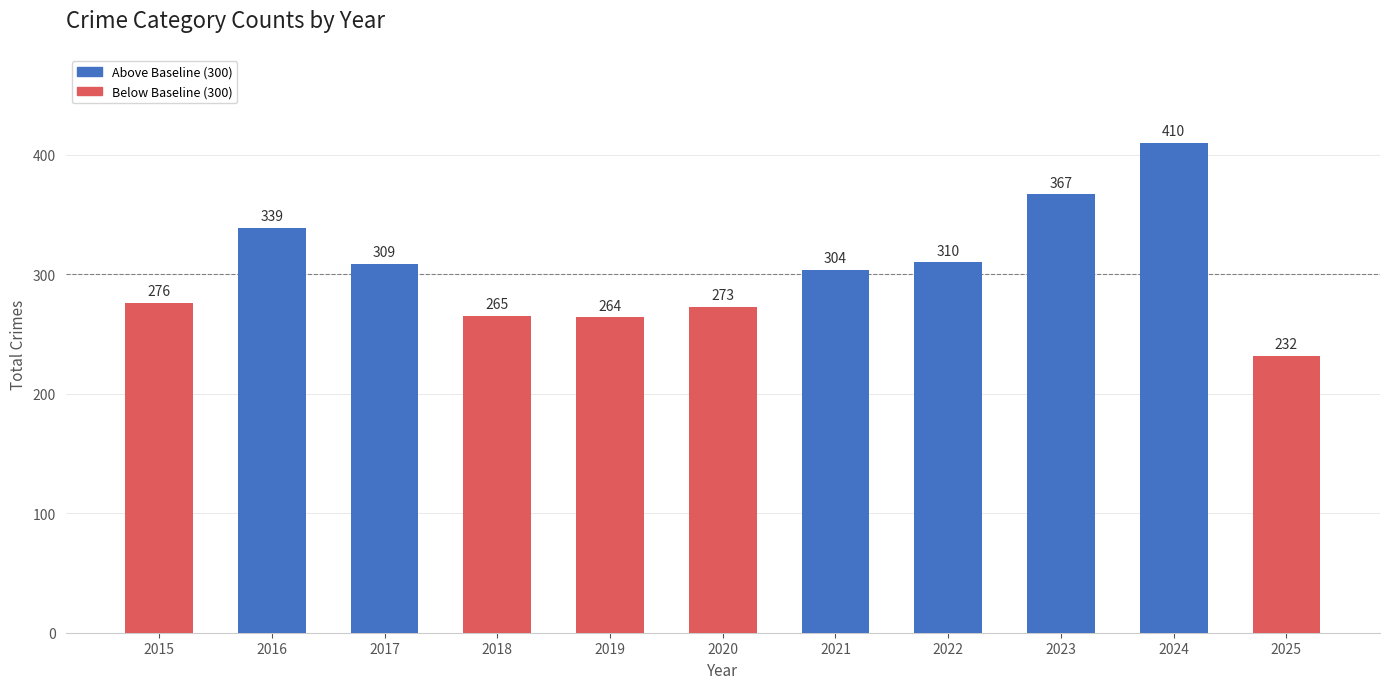

Does the chart contain stacked bars?

No